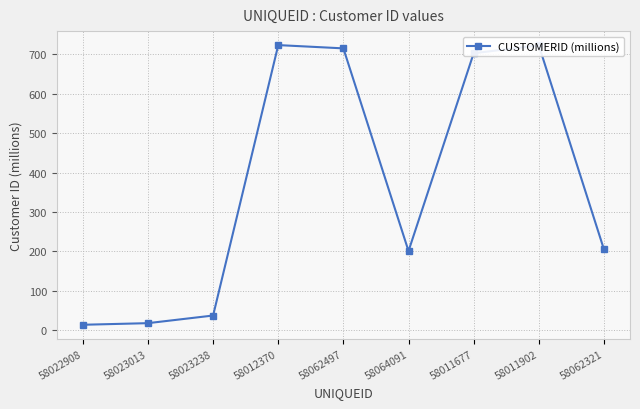

Where is the first local maximum?

58012370